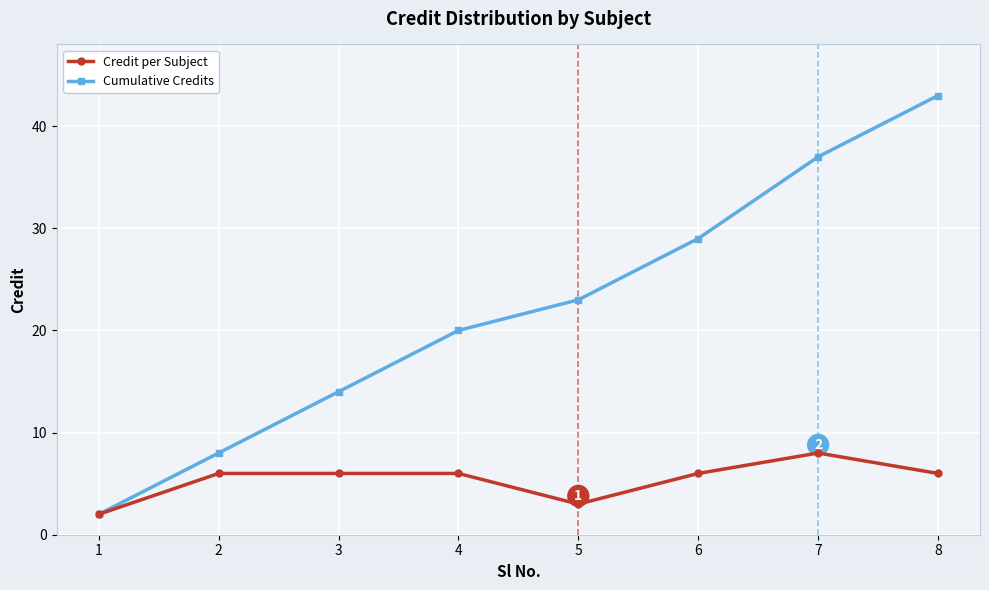

List the series in order of their peak value, highest first.

Cumulative Credits, Credit per Subject